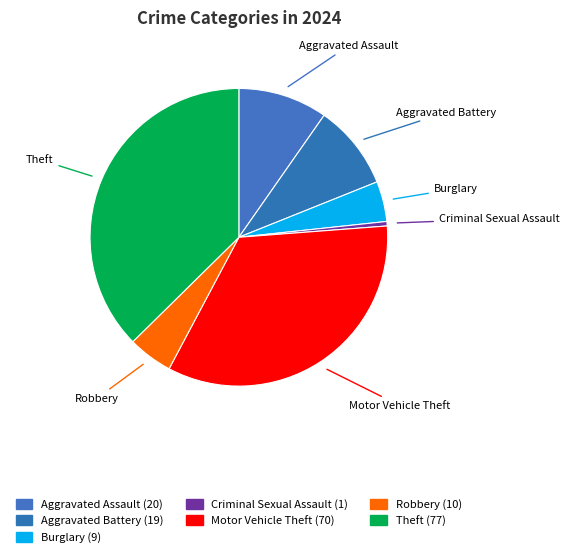

Does Motor Vehicle Theft account for over 50% of the chart?

No